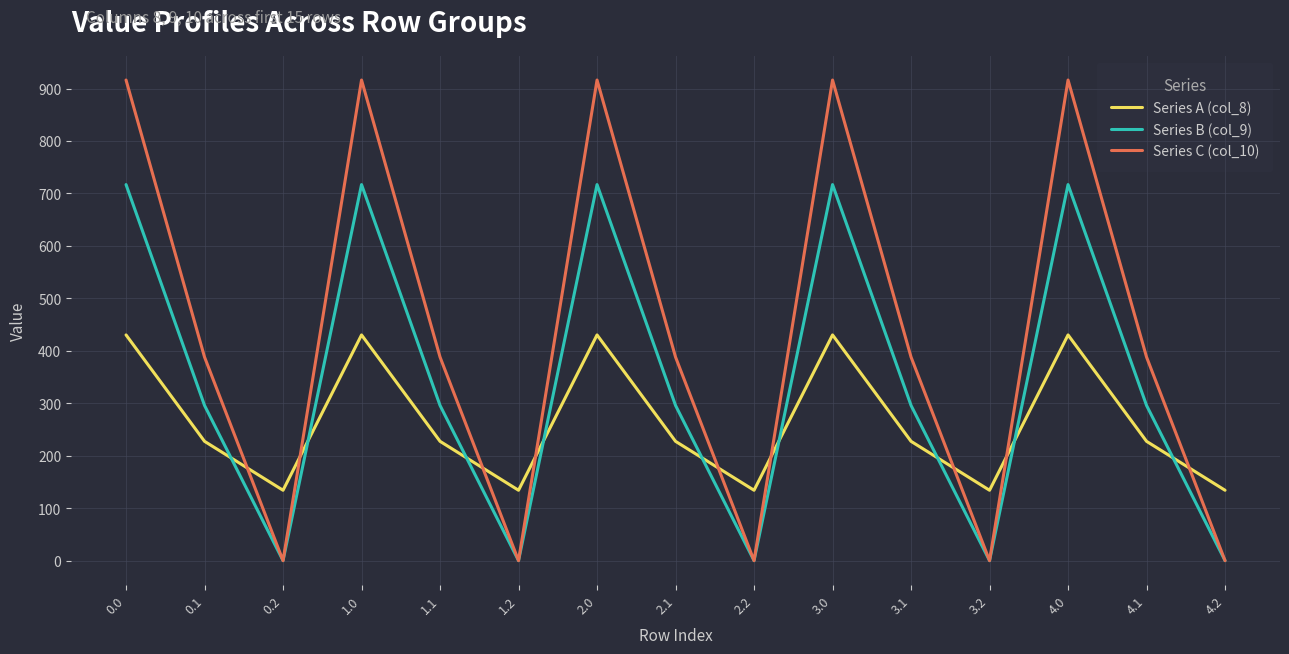

Reading left to right, transcribe all the data shown in this chart.

Series A (col_8): 430.3	227.5	134.2	430.3	227.5	134.2	430.3	227.5	134.2	430.3	227.5	134.2	430.3	227.5	134.2
Series B (col_9): 716.9	295.9	0.0	716.9	295.9	0.0	716.9	295.9	0.0	716.9	295.9	0.0	716.9	295.9	0.0
Series C (col_10): 916.2	388.1	0.0	916.2	388.1	0.0	916.2	388.1	0.0	916.2	388.1	0.0	916.2	388.1	0.0